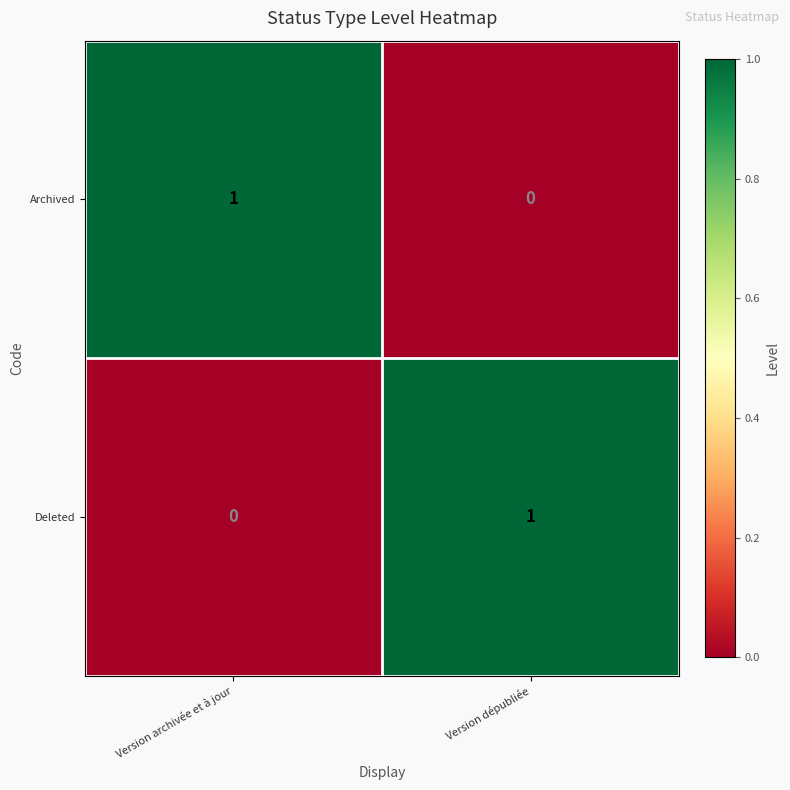

Where is Deleted nearest to the value 0?

Version archivée et à jour